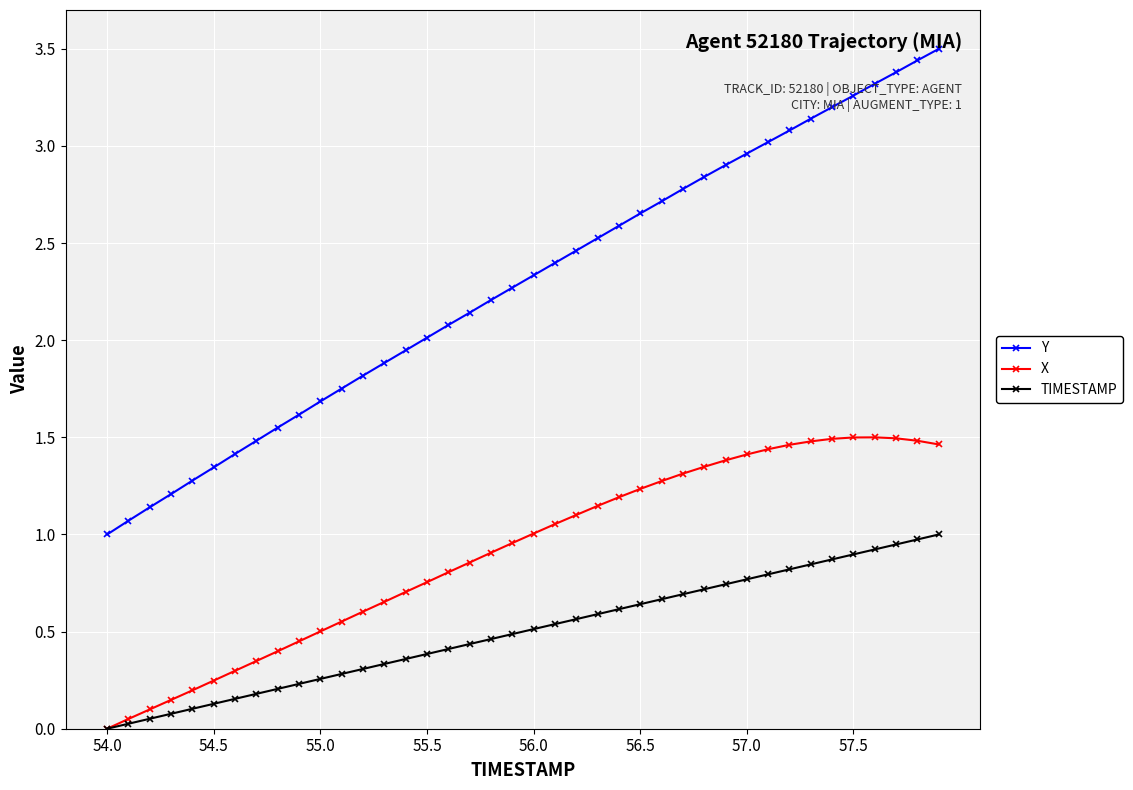

What are all the series names shown in the legend?

Y, X, TIMESTAMP